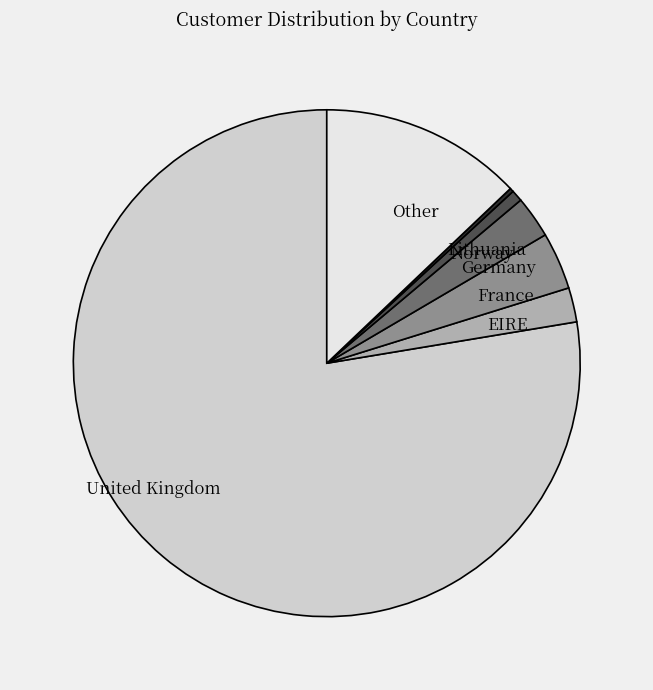

What is the largest slice in the pie chart?

United Kingdom